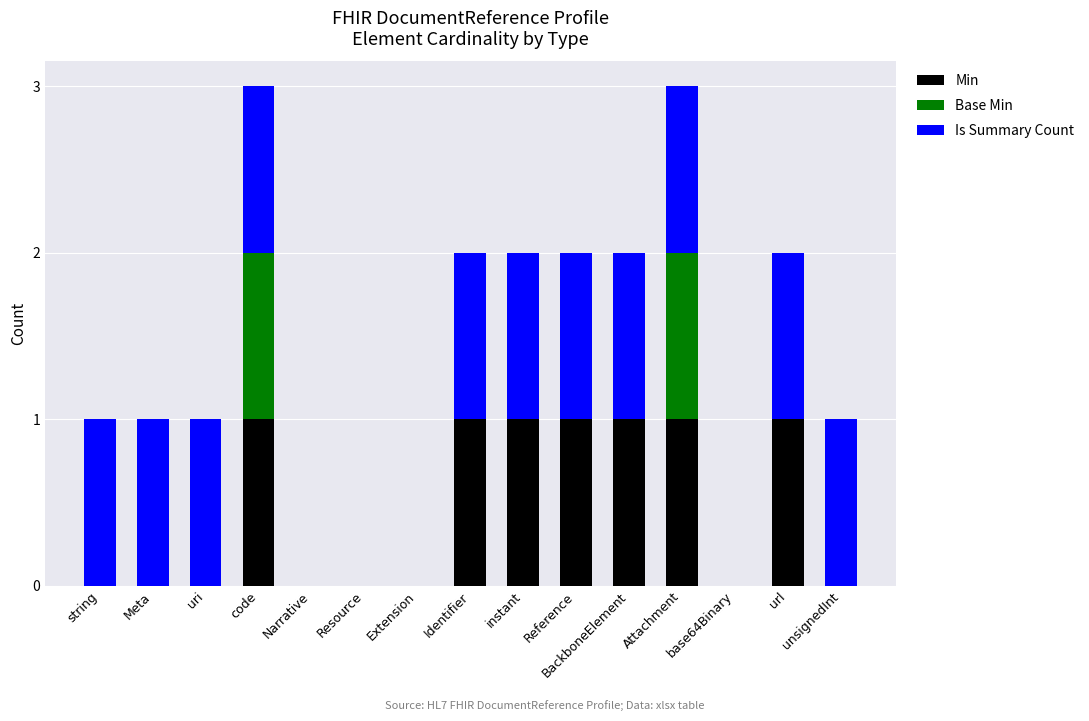

The value of Min at Reference is 1. True or false?

True